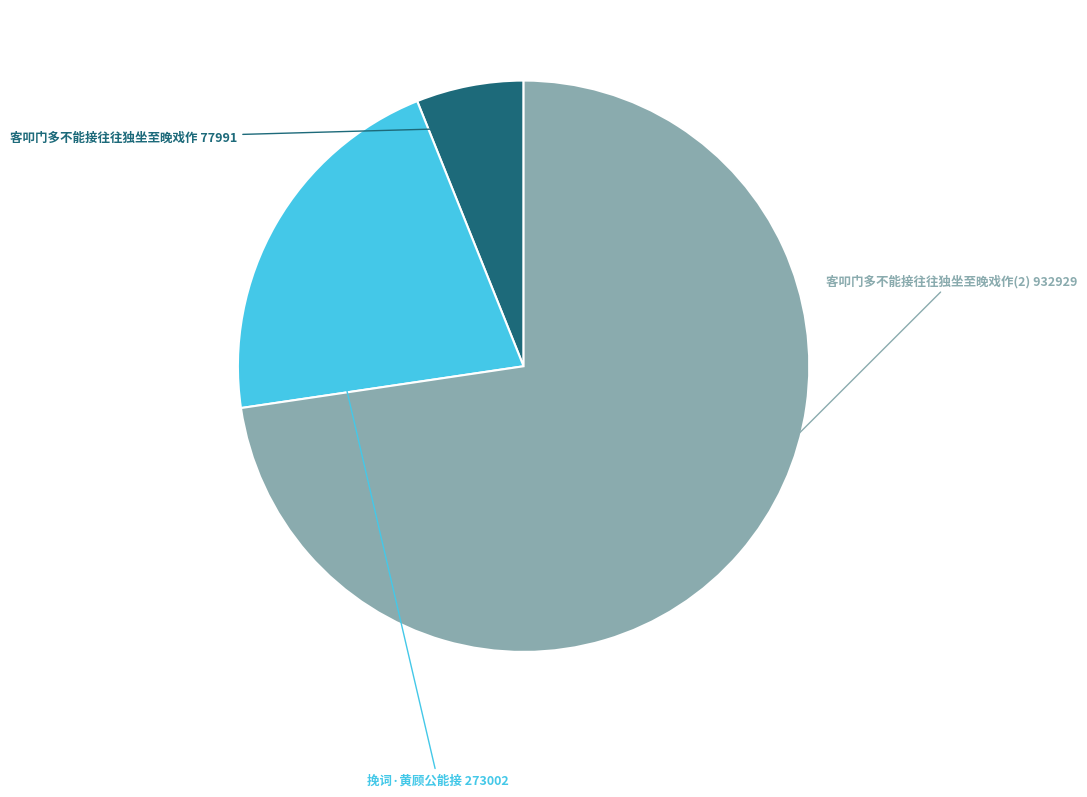

Between 客叩门多不能接往往独坐至晚戏作(2) and 挽词·黄顾公能接, which is larger?

客叩门多不能接往往独坐至晚戏作(2)